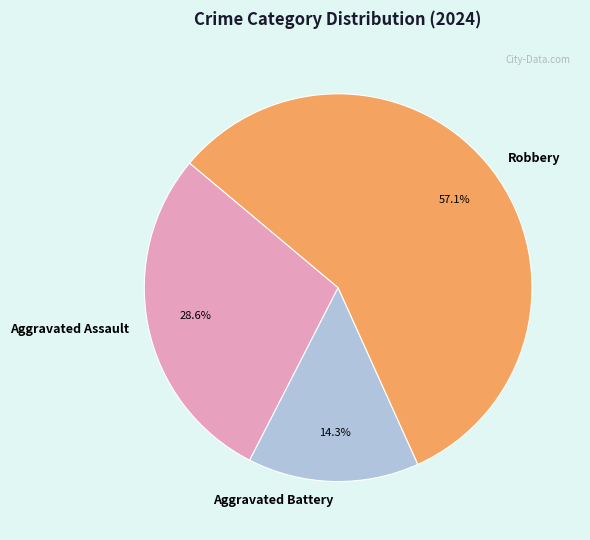

Which slice is the largest?

Robbery